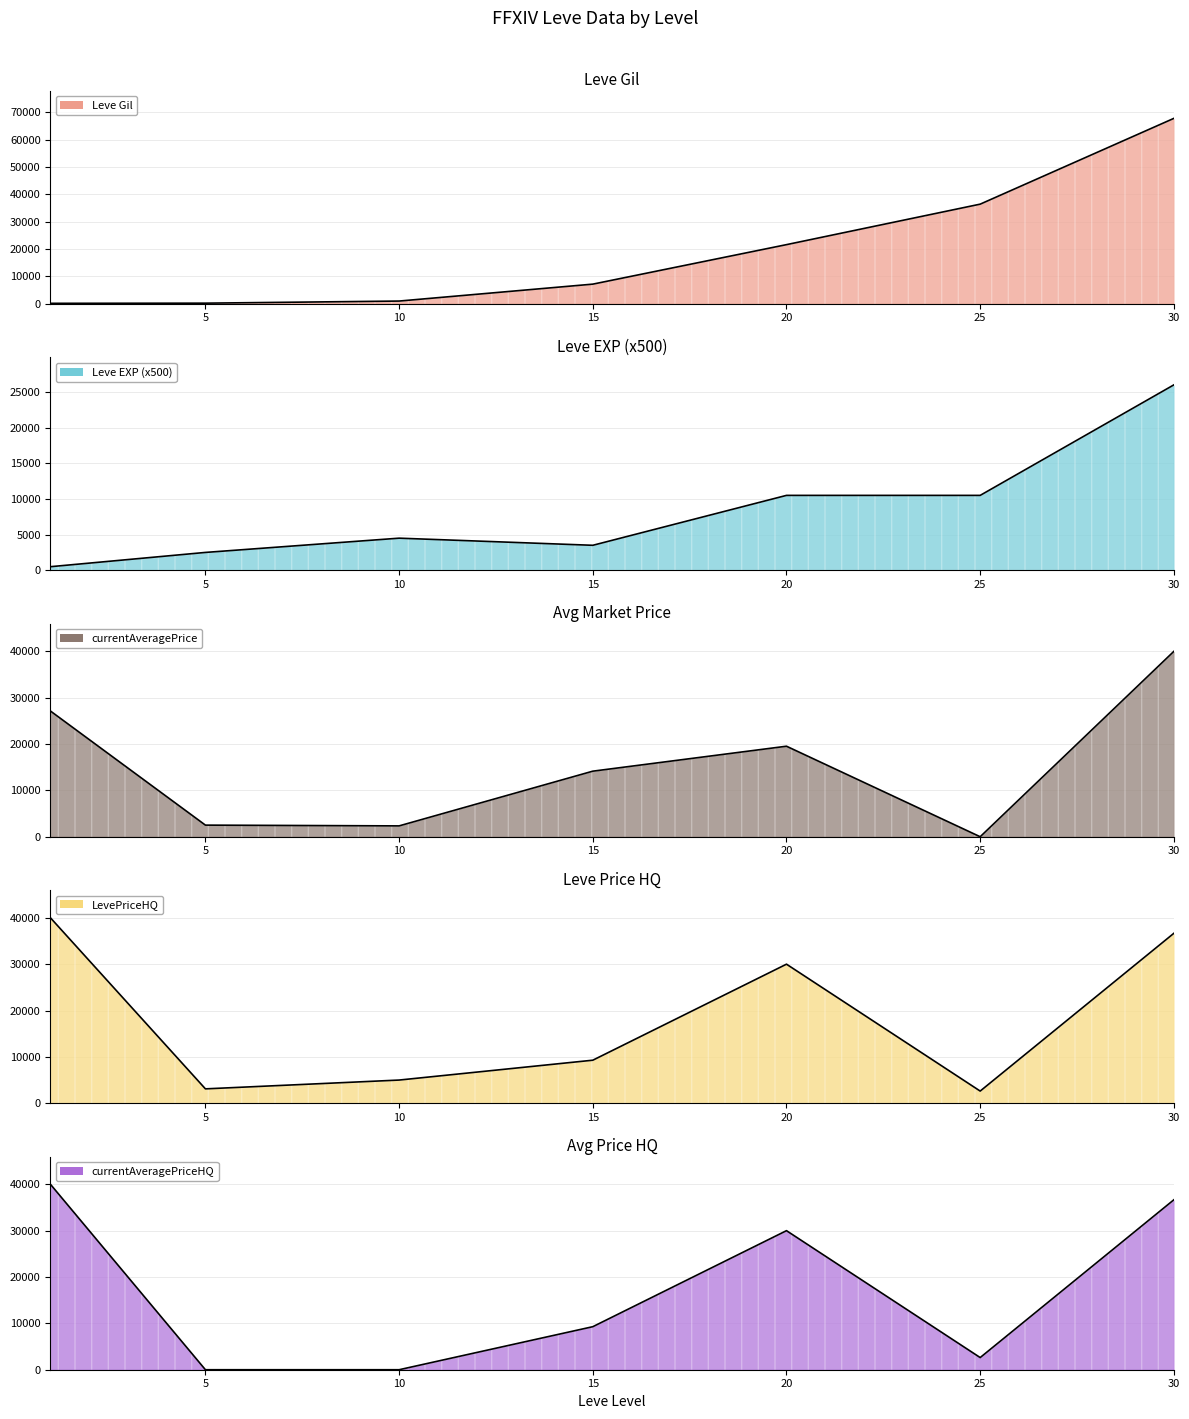

Is it true that Leve Gil equals 160 at 1?

True